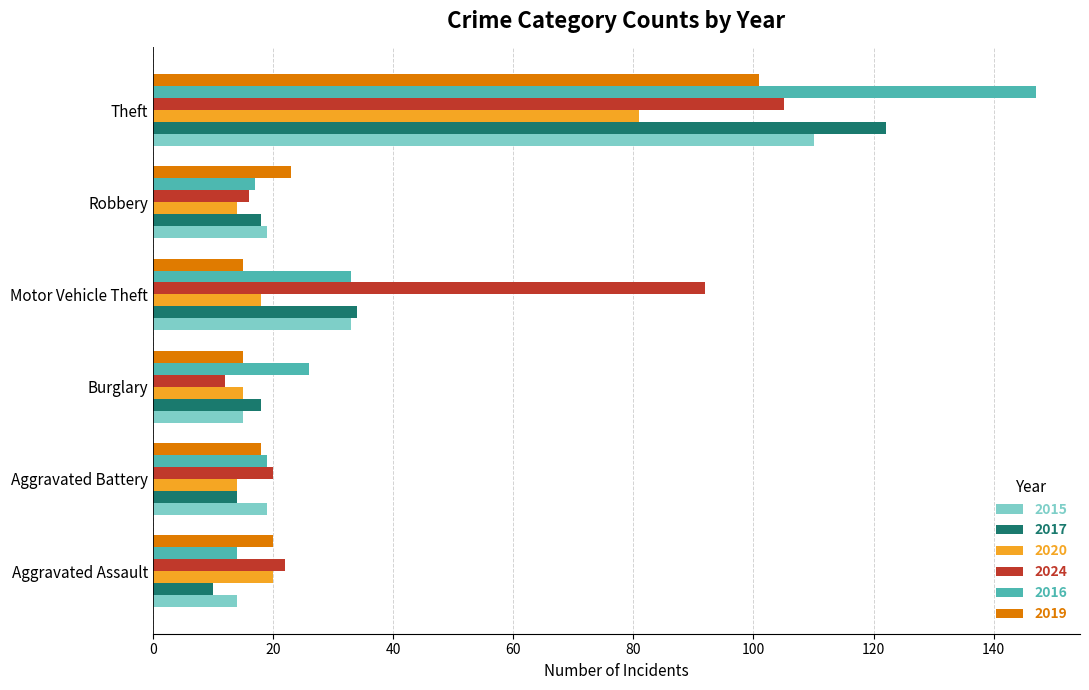

What is the difference between the maximum and minimum values in the 2016 series?

133